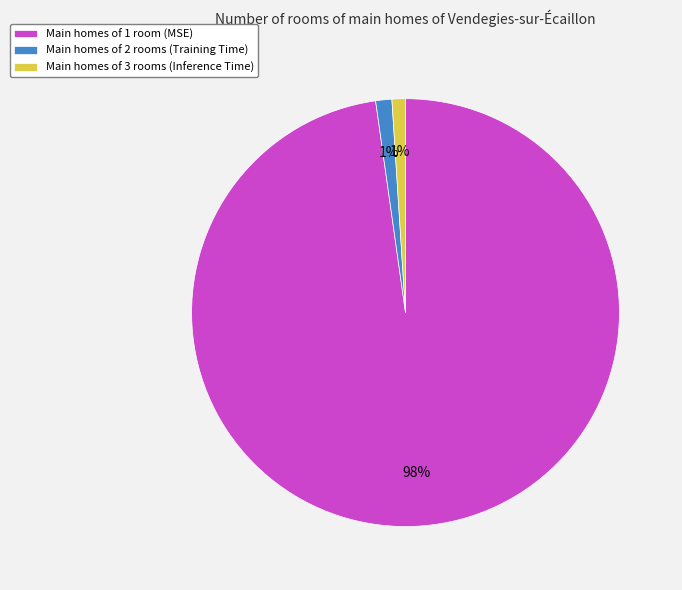

Do Main homes of 3 rooms (Inference Time) and Main homes of 1 room (MSE) together represent more than half of the pie?

Yes